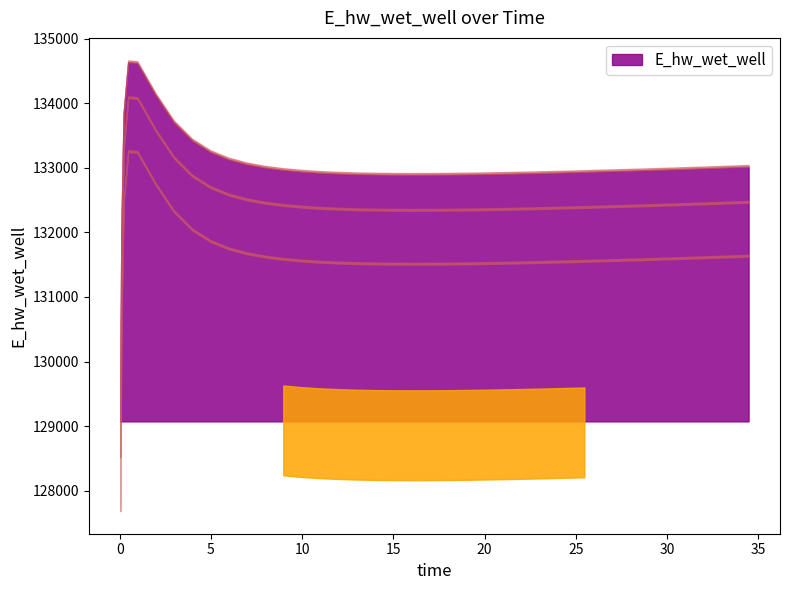

True or false: the data shows 224116.5 at 37.

False